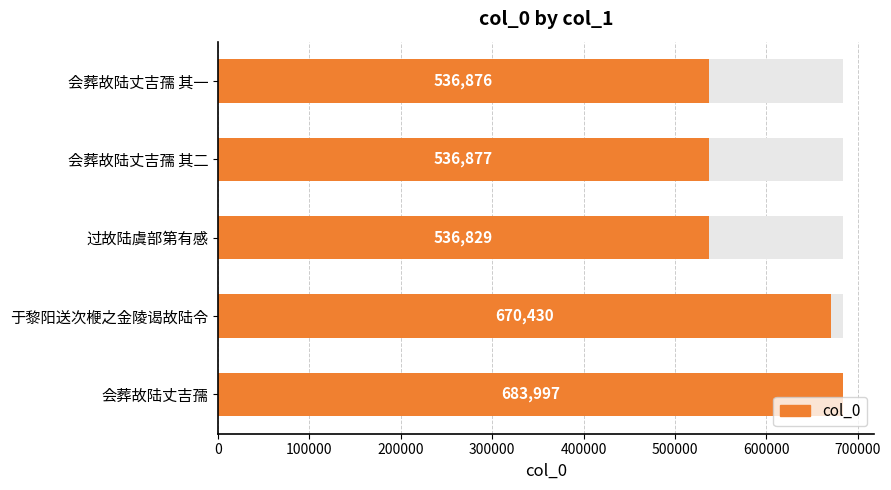

Does the chart contain any negative values?

No